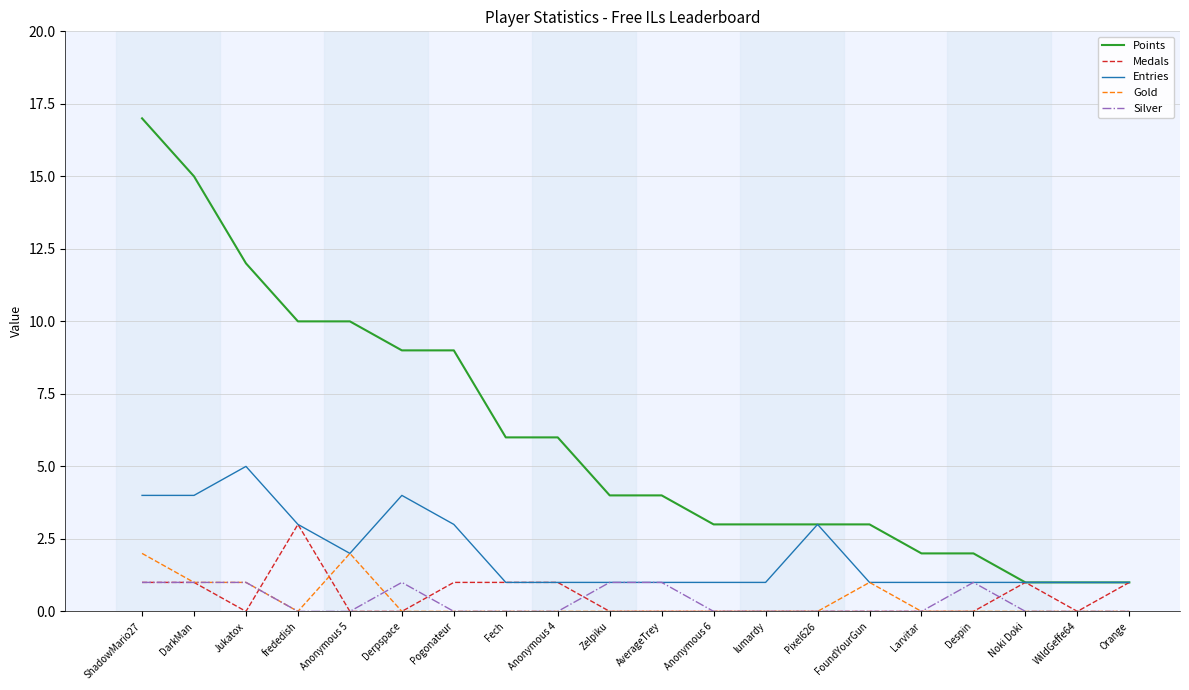

What is the maximum value shown in the chart?

17